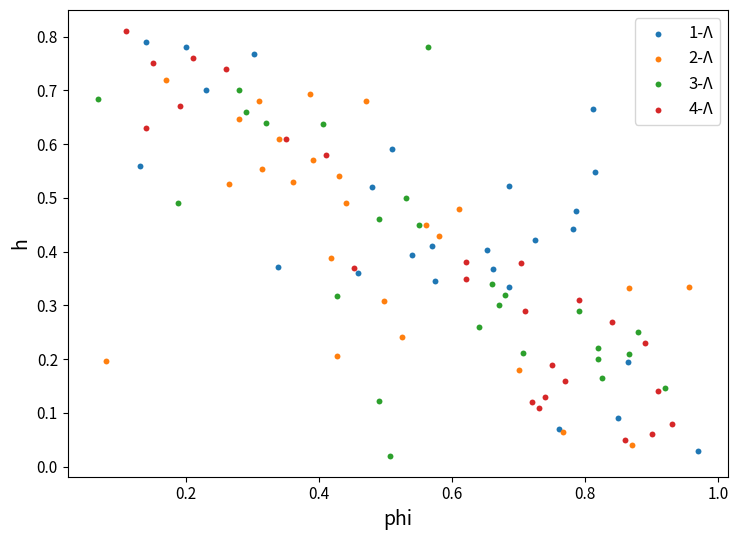

What are all the series names shown in the legend?

1-Λ, 2-Λ, 3-Λ, 4-Λ